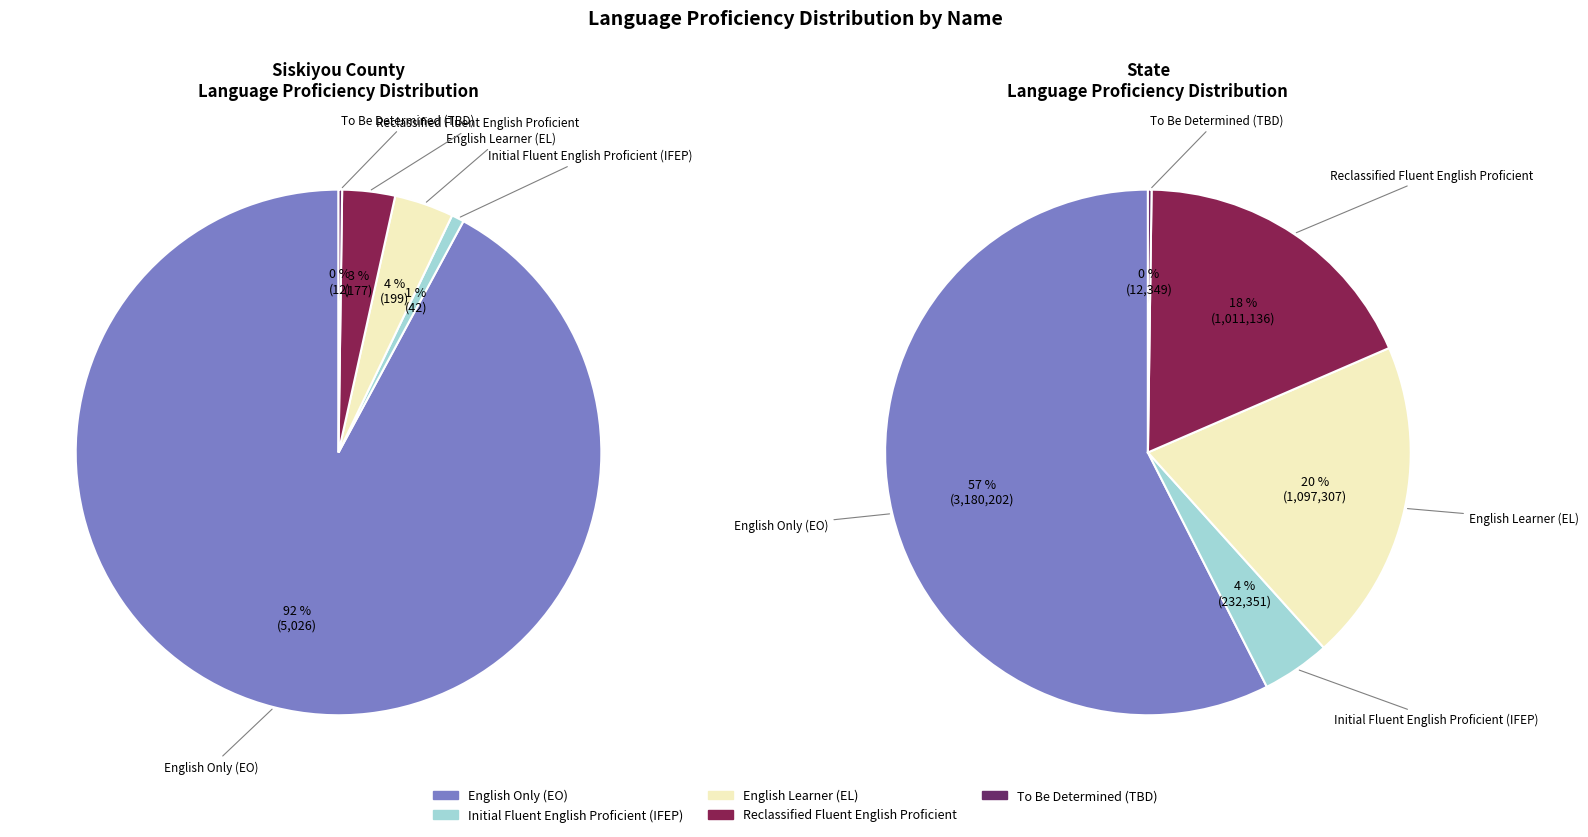

Which series has the widest spread of values?

State